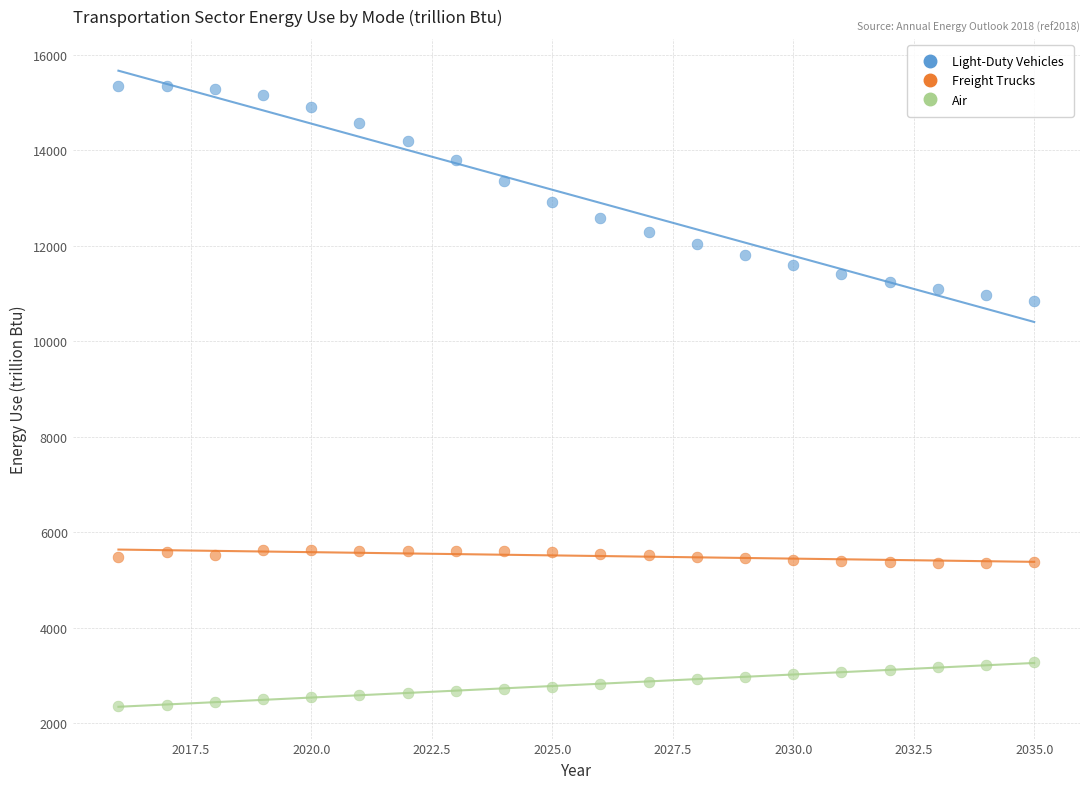

Which series has the widest spread of Y values?

Light-Duty Vehicles